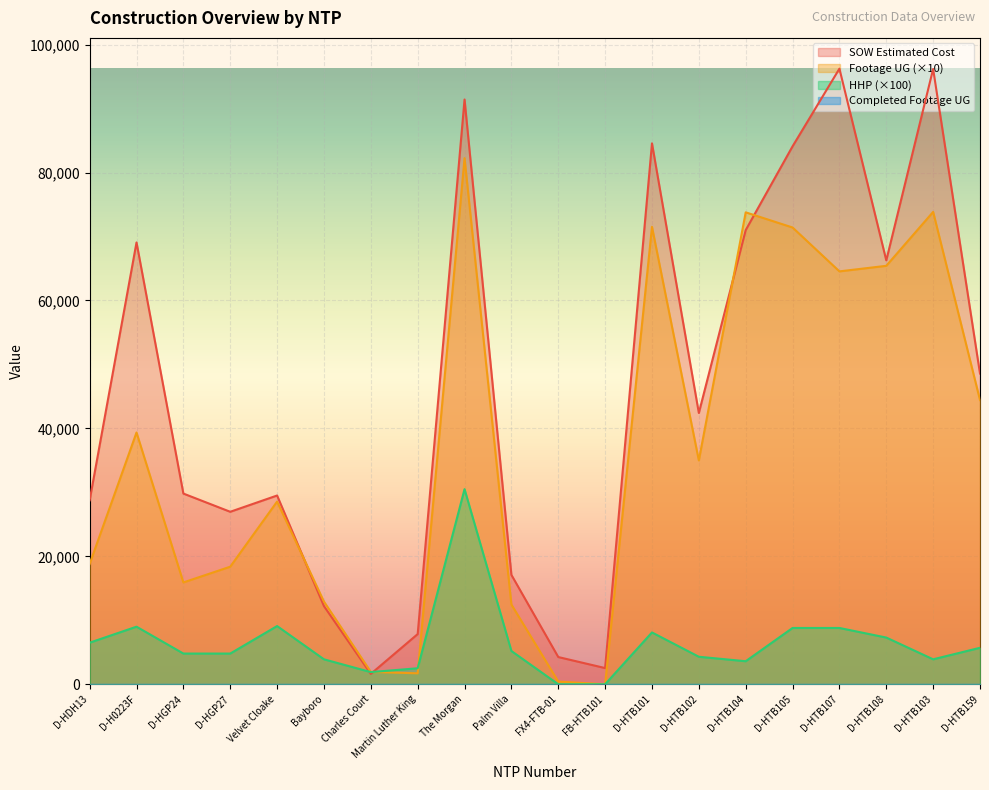

True or false: Footage UG and SOW Estimated Cost intersect in this chart.

True